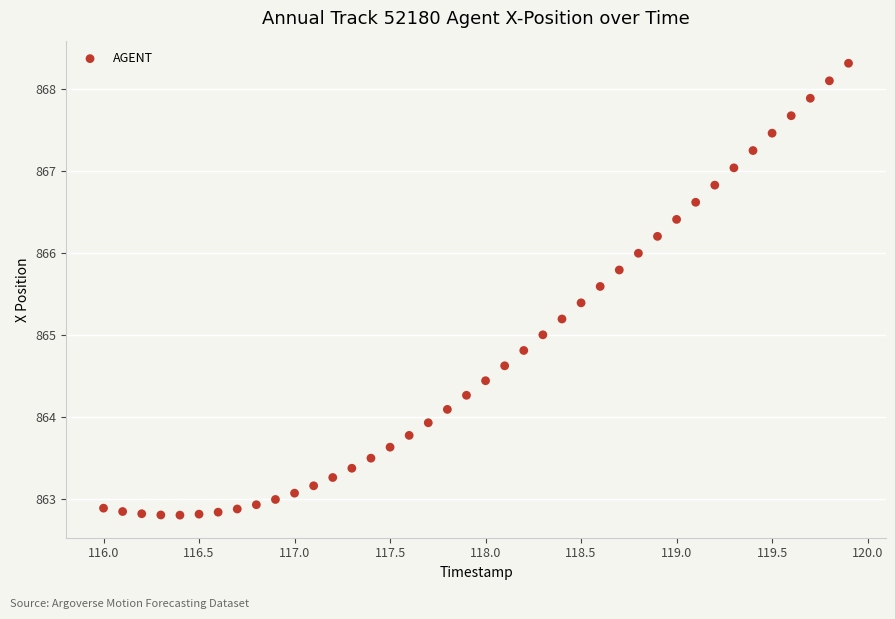

What is the range of Y values (max minus min)?

5.5